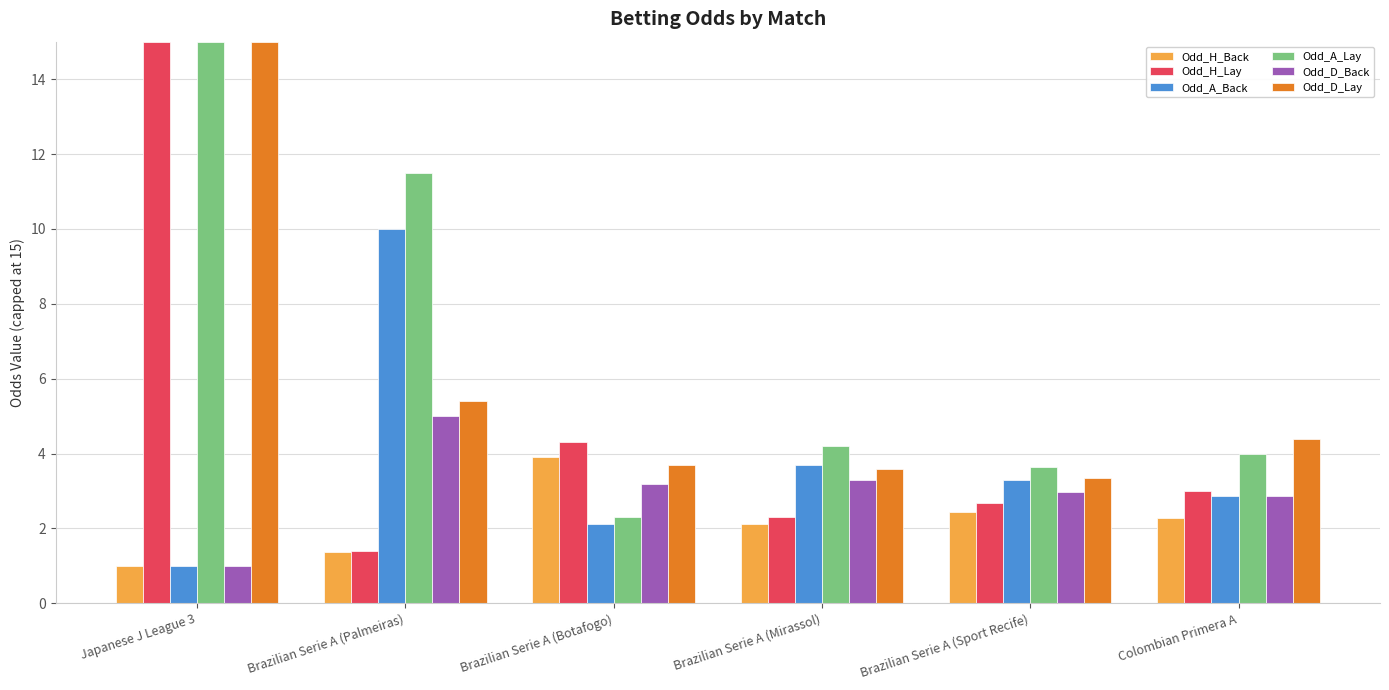

True or false: Odd_A_Lay has a value of 3.6 at Brazilian Serie A (Sport Recife).

True